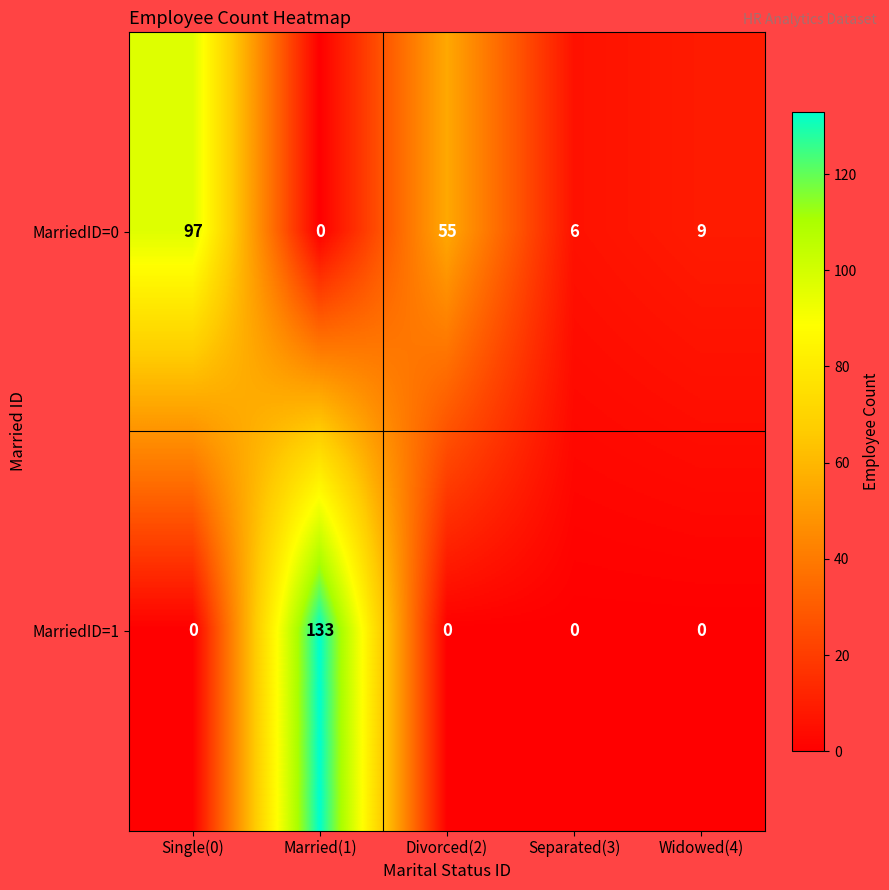

The value of MarriedID=0 at Widowed(4) is 13. True or false?

False